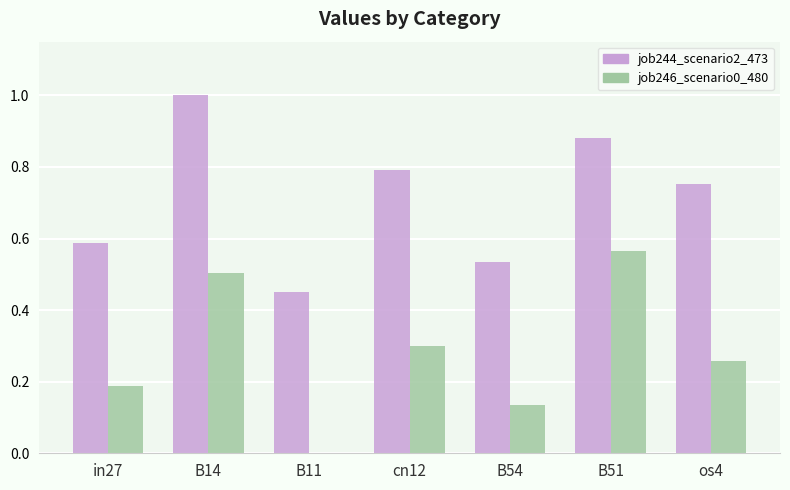

What is the sum of the job244_scenario2_473 values at B51 and B11?

1.3